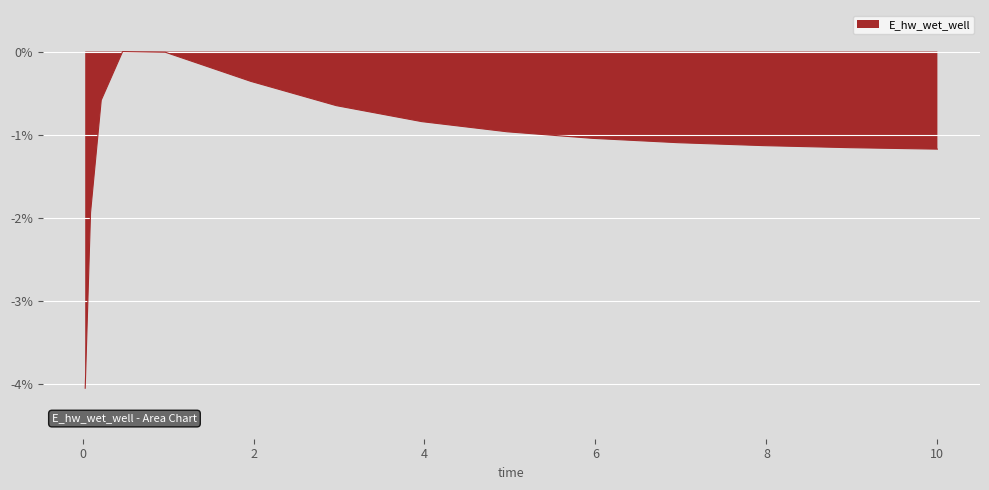

What is the minimum value shown in the chart?

-4.1